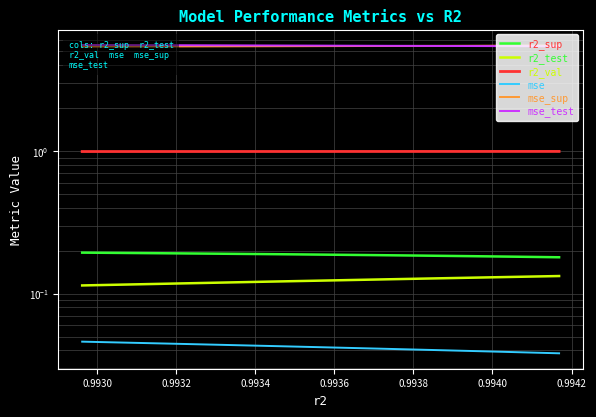

What is the value of the r2_sup point at the 5th from the left?

0.2